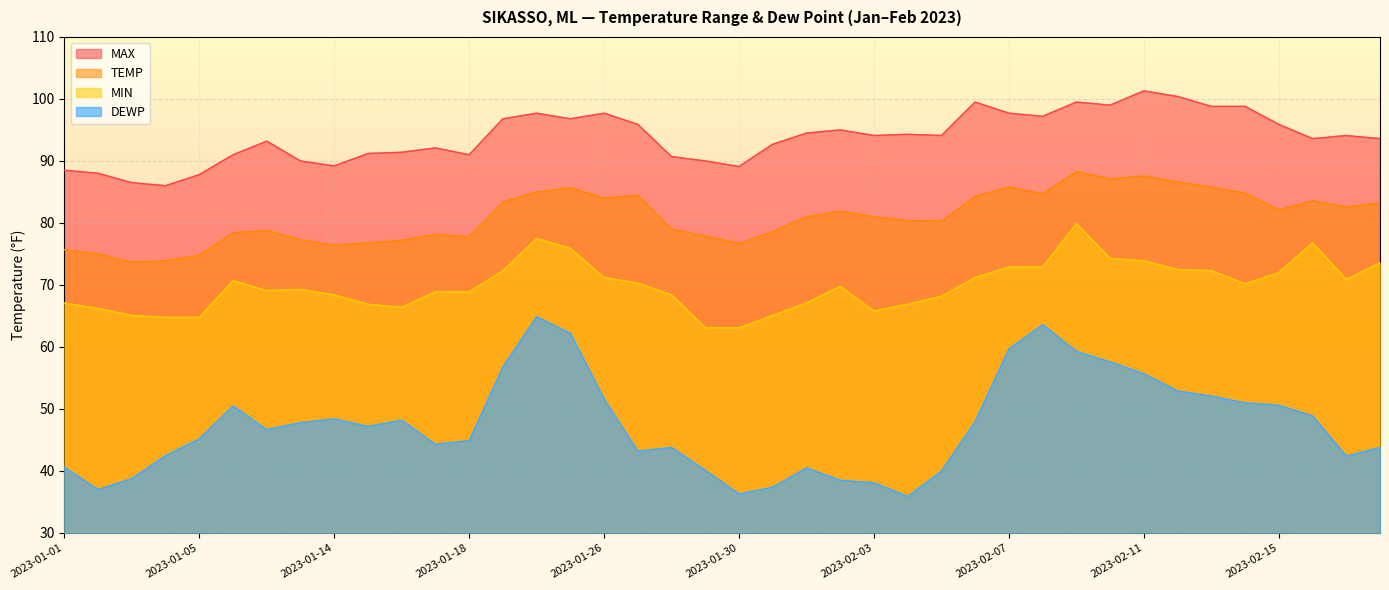

True or false: TEMP and MIN cross at least once.

False